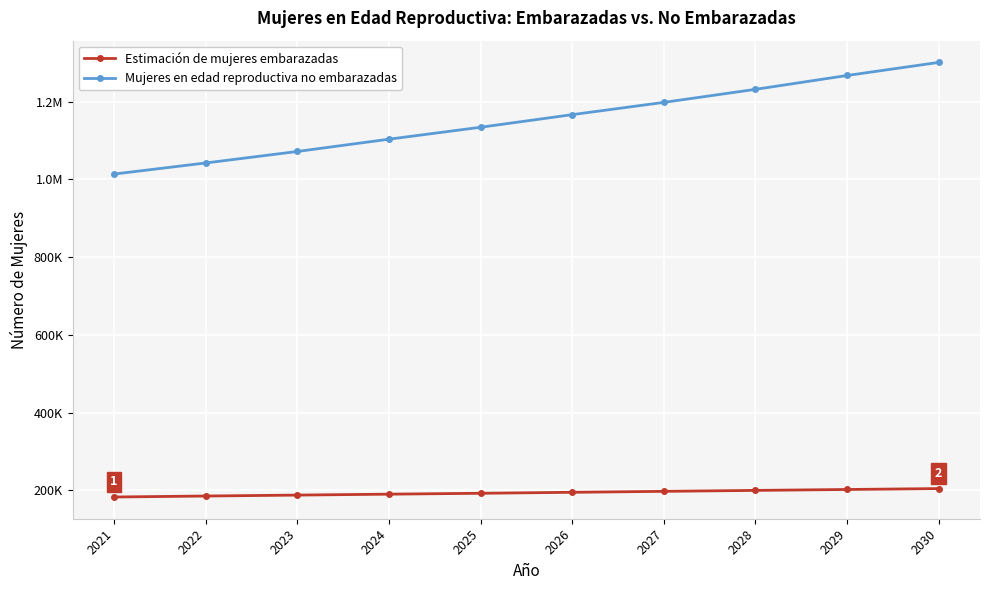

Does the chart have visible grid lines?

Yes